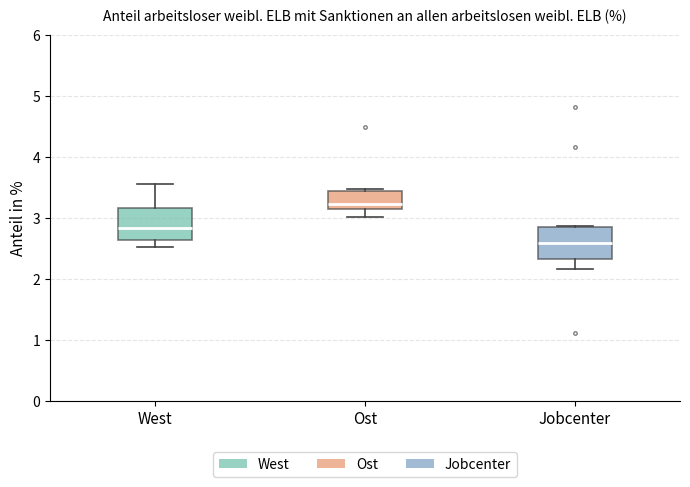

Reading left to right, read every box against the y-axis: the position of its median line, the range the box covers, and the ends of its whiskers. The values are not printed on the chart, so give them approximately, as read against the axis.

West: median 2.8, box 2.6 to 3.2, whiskers 2.5 to 3.6
Ost: median 3.2, box 3.1 to 3.4, whiskers 3.0 to 3.5
Jobcenter: median 2.6, box 2.3 to 2.8, whiskers 2.2 to 2.9